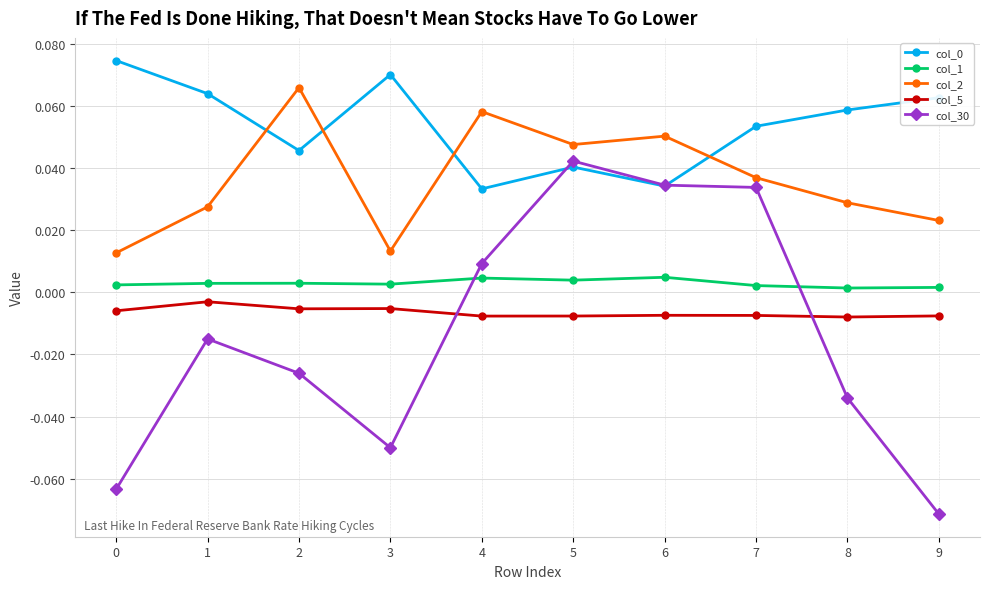

Is it true that col_1 equals 0.0 at 1?

True